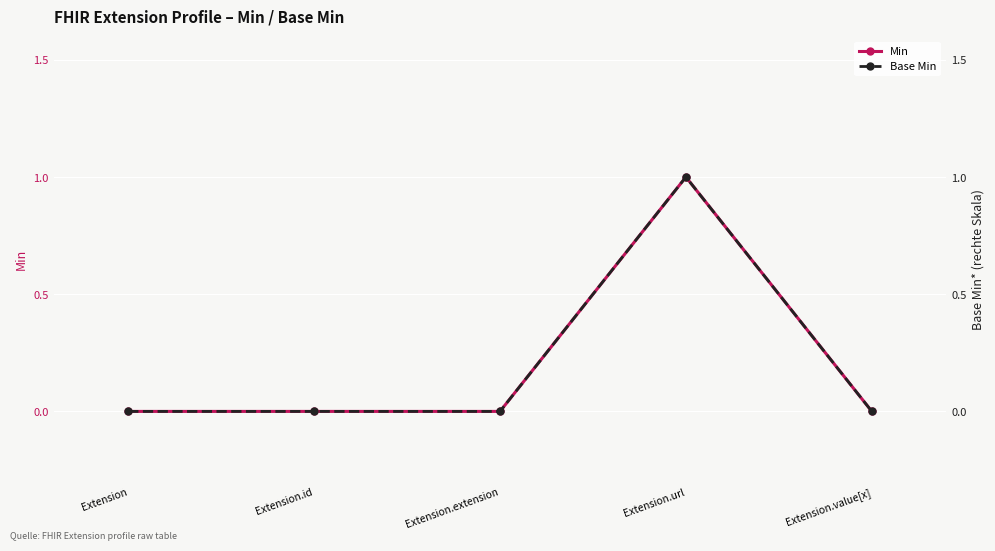

Is it true that Min equals 0 at Extension.url?

False